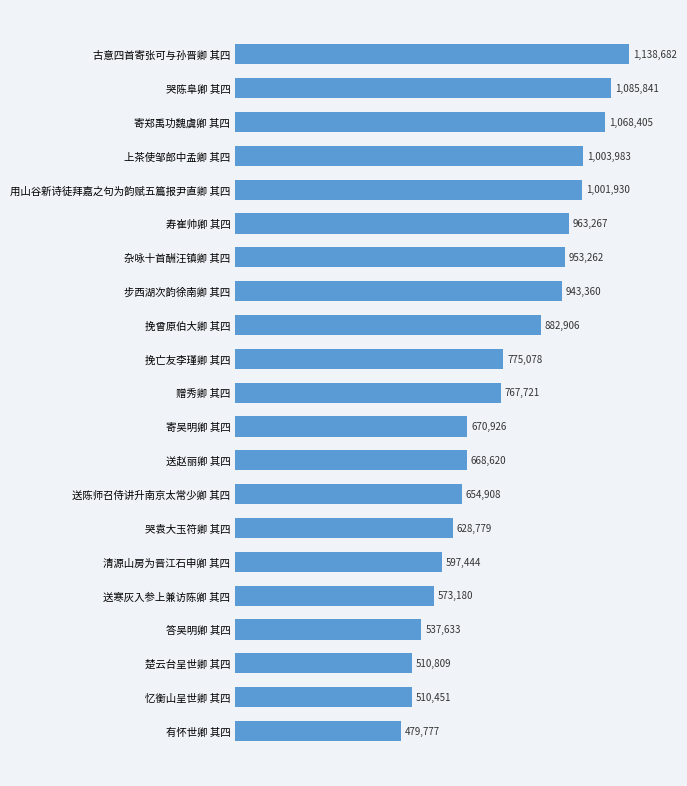

Are the bars horizontal?

Yes